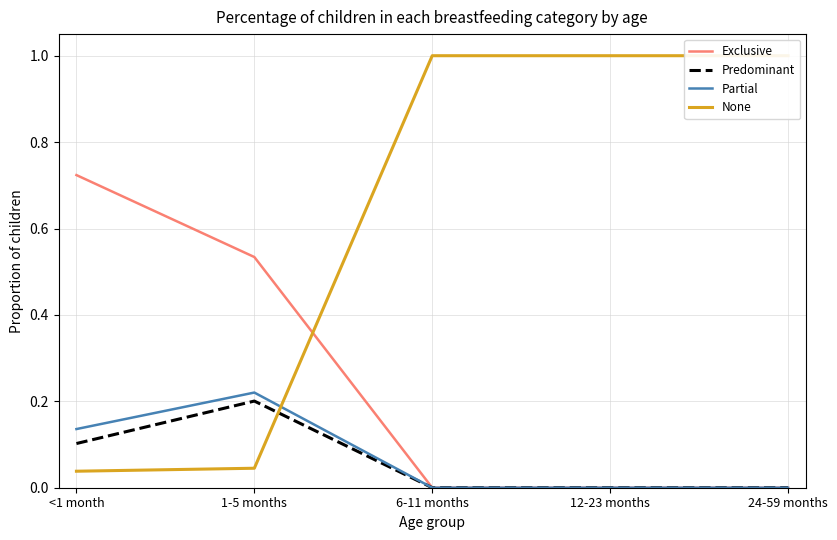

Reading left to right, transcribe all the data shown in this chart.

Exclusive: <1 month=0.7	1-5 months=0.5	6-11 months=0.0	12-23 months=0.0	24-59 months=0.0
Predominant: <1 month=0.1	1-5 months=0.2	6-11 months=0.0	12-23 months=0.0	24-59 months=0.0
Partial: <1 month=0.1	1-5 months=0.2	6-11 months=0.0	12-23 months=0.0	24-59 months=0.0
None: <1 month=0.0	1-5 months=0.0	6-11 months=1.0	12-23 months=1.0	24-59 months=1.0